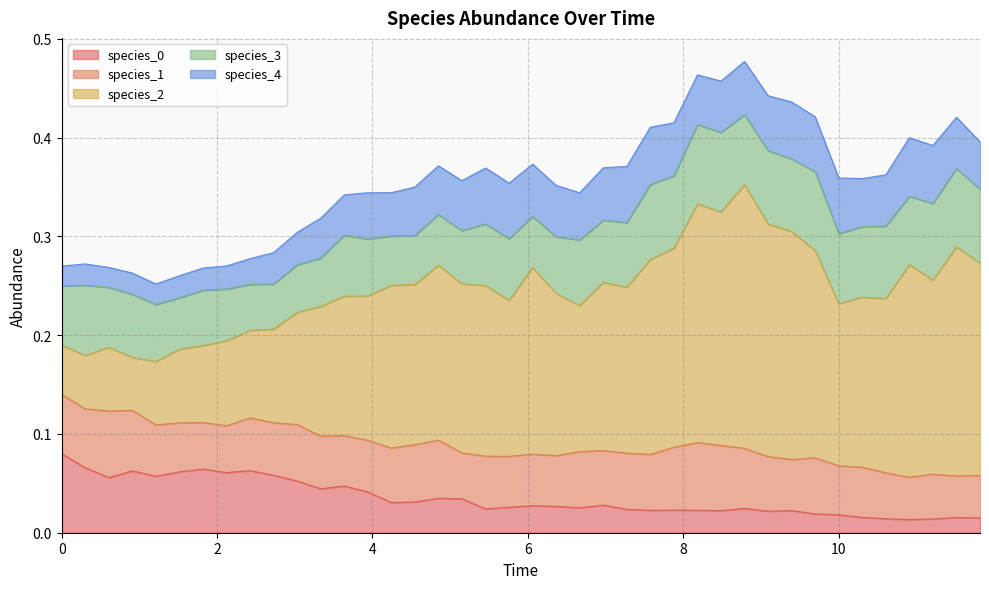

After their last crossing, which series has the higher values: species_3 or species_4?

species_3